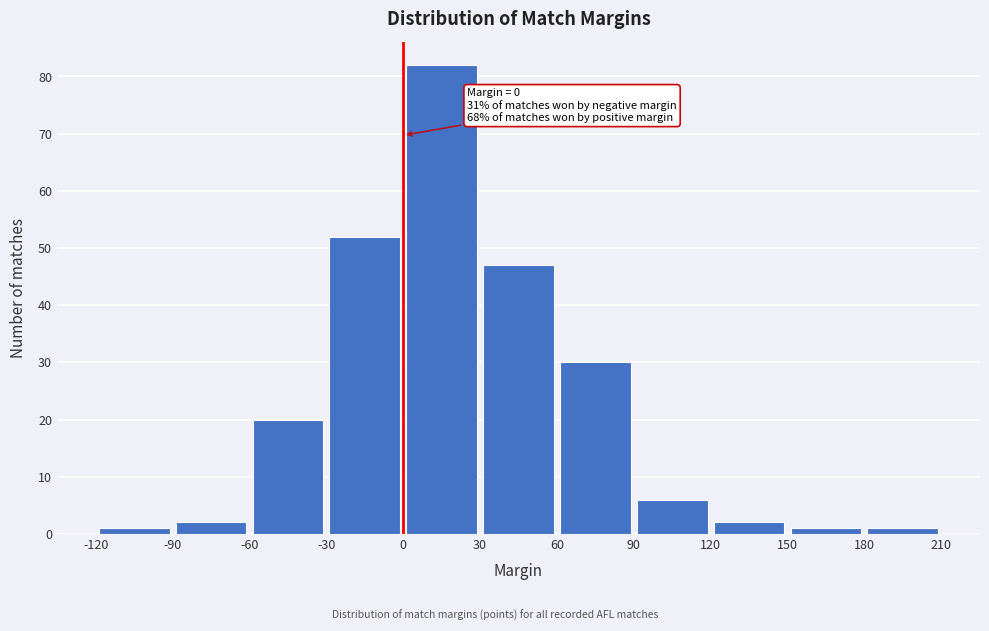

Which range on the x-axis has the tallest bar?

0 to 30